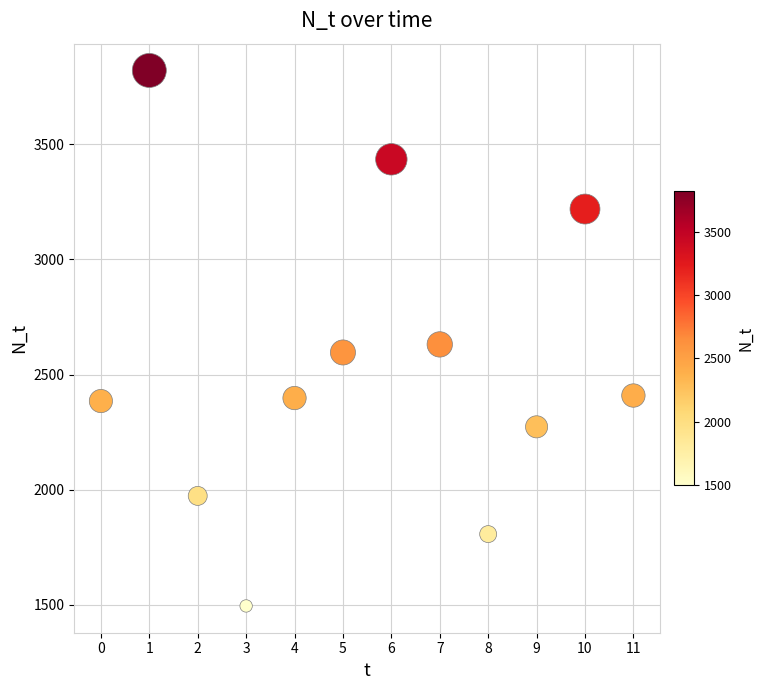

What Y value in the scatter plot is closest to 2658?

2631